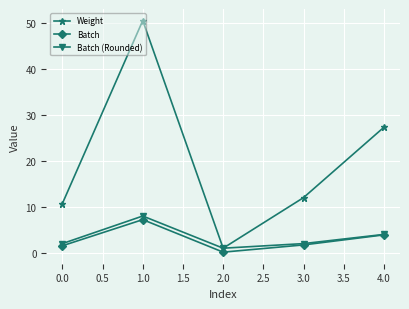

What is the label of the 3rd point from the right?

2.0